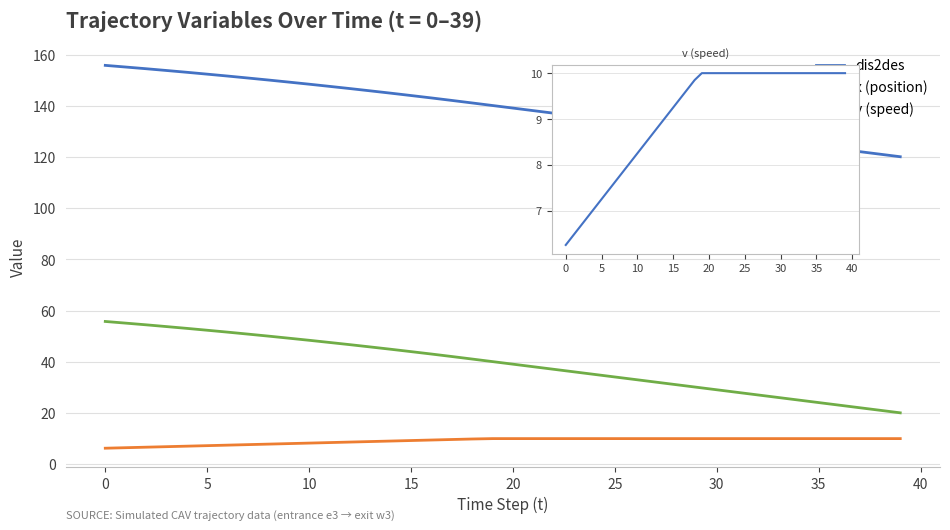

True or false: v (speed) and x (position) intersect in this chart.

False